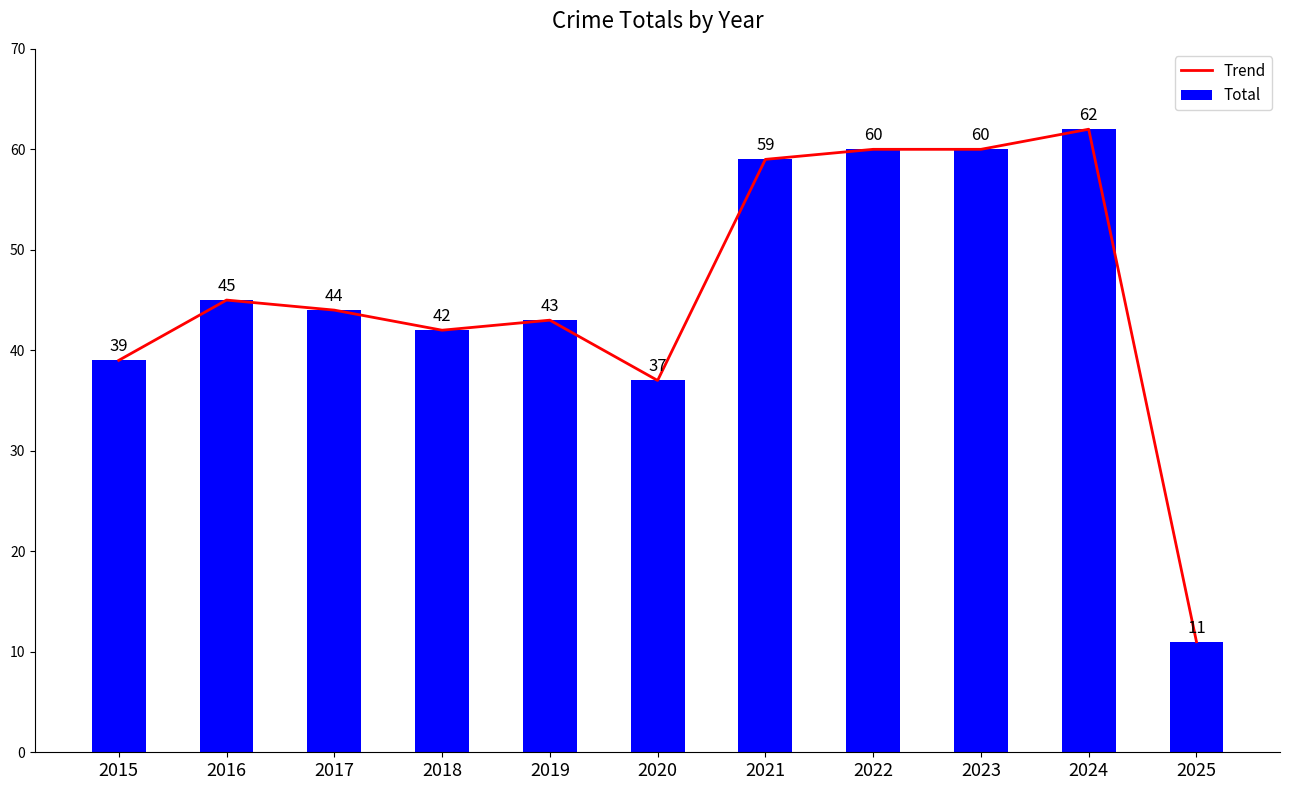

What is the value of the Trend bar at the 5th from the left?

43